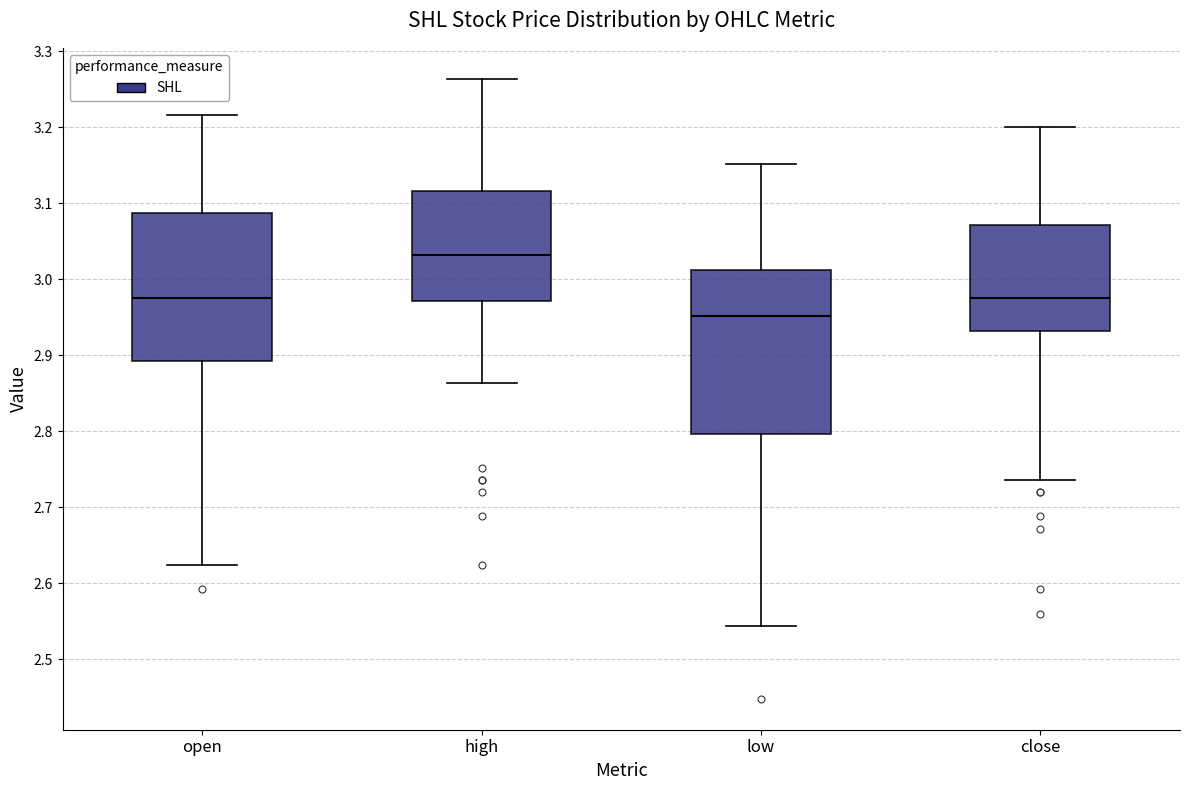

Reading left to right, read every box against the y-axis: the position of its median line, the range the box covers, and the ends of its whiskers. The values are not printed on the chart, so give them approximately, as read against the axis.

open: median 2.98, box 2.89 to 3.09, whiskers 2.62 to 3.22
high: median 3.03, box 2.97 to 3.12, whiskers 2.86 to 3.26
low: median 2.95, box 2.80 to 3.01, whiskers 2.54 to 3.15
close: median 2.98, box 2.93 to 3.07, whiskers 2.74 to 3.20